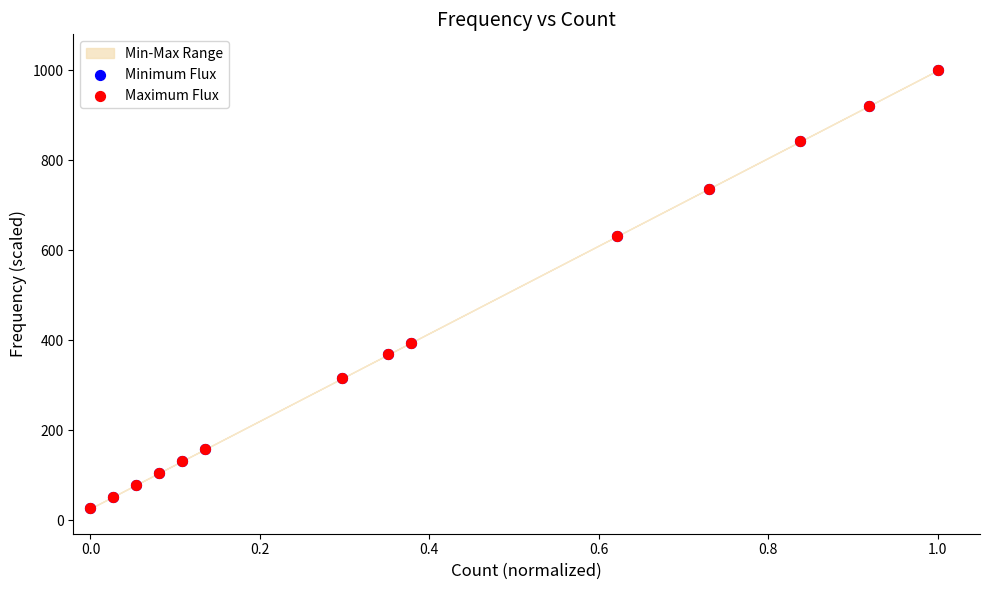

Which series reaches the maximum Y coordinate?

Minimum Flux